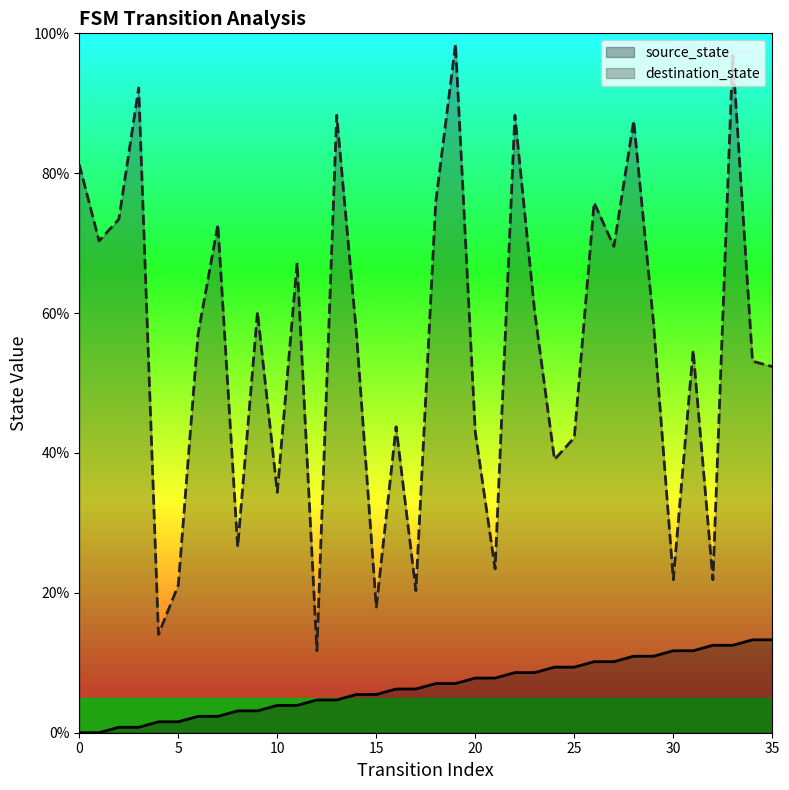

What is the difference between the maximum and minimum values in the source_state series?

13.3